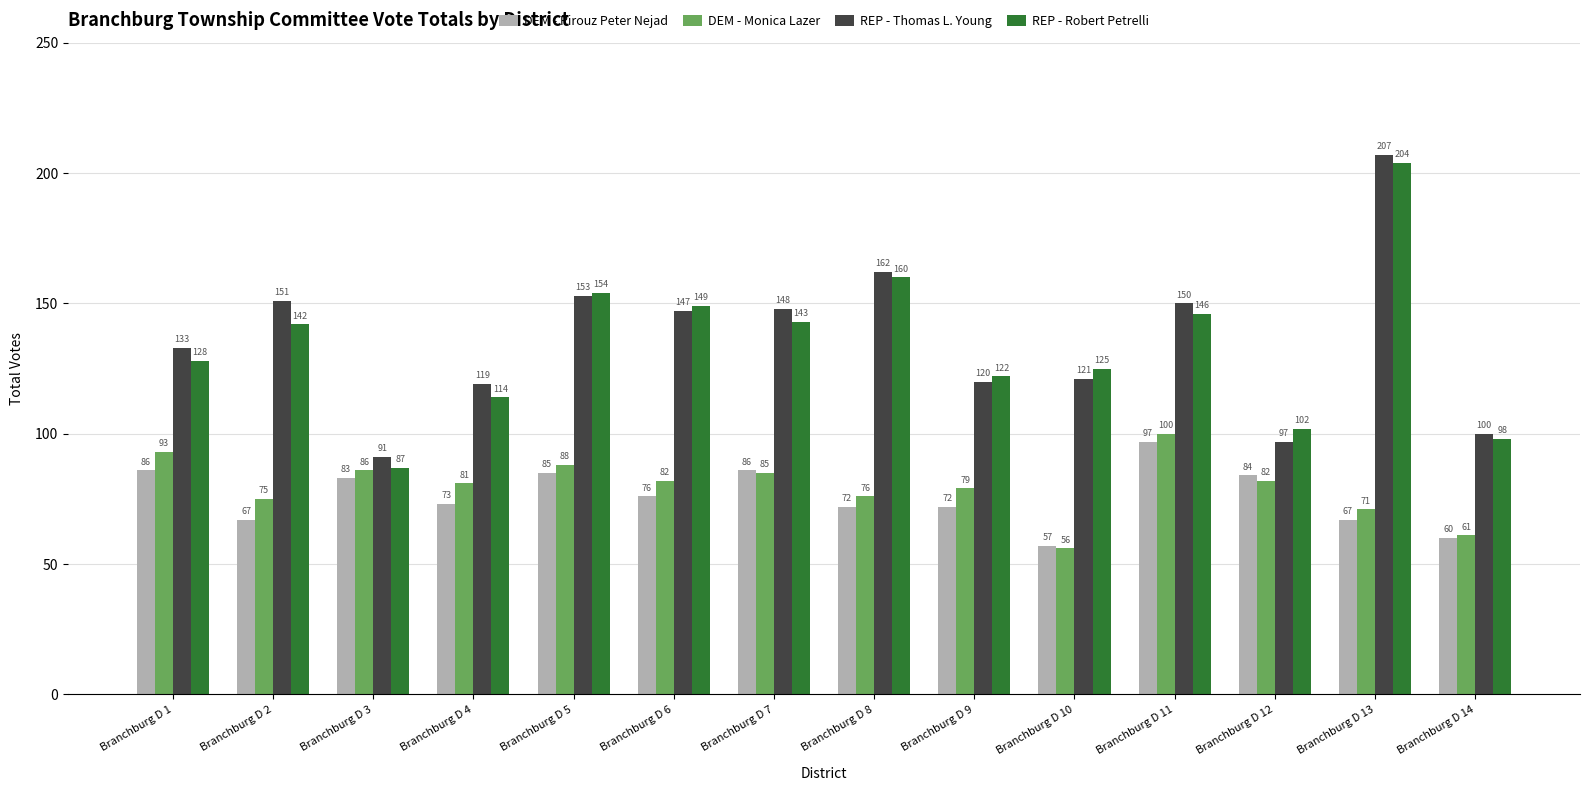

At which category does the chart reach its minimum across all series?

Branchburg D 10